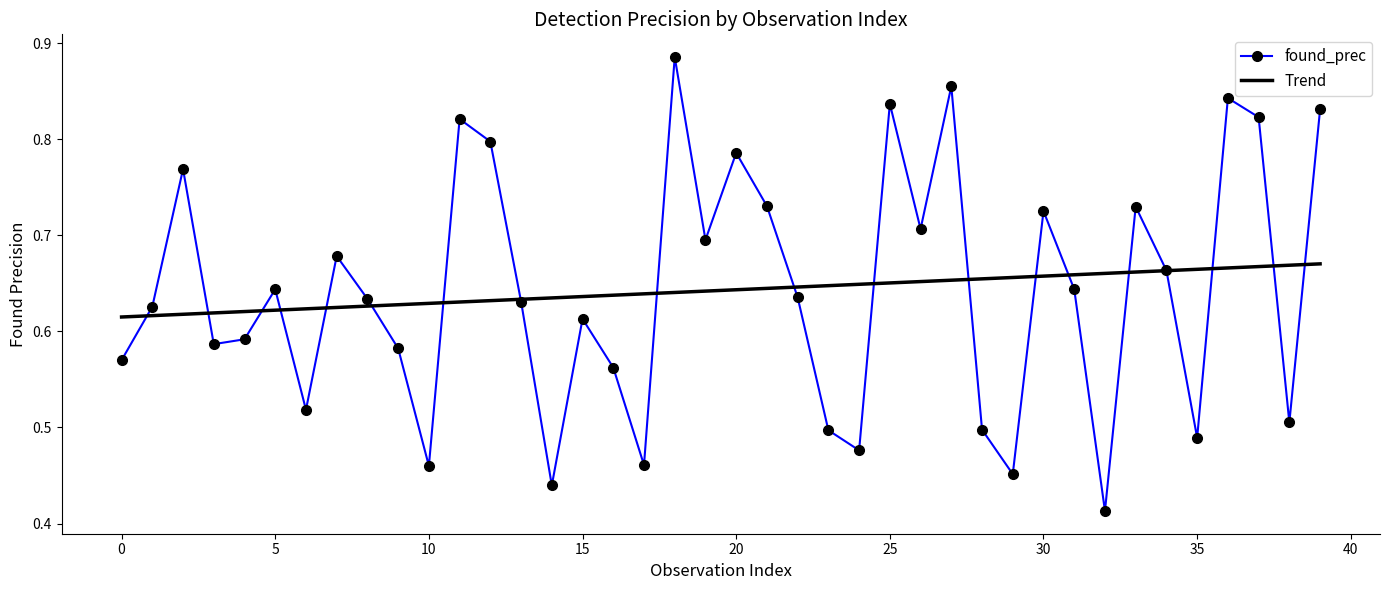

Which series has the widest spread of values?

found_prec